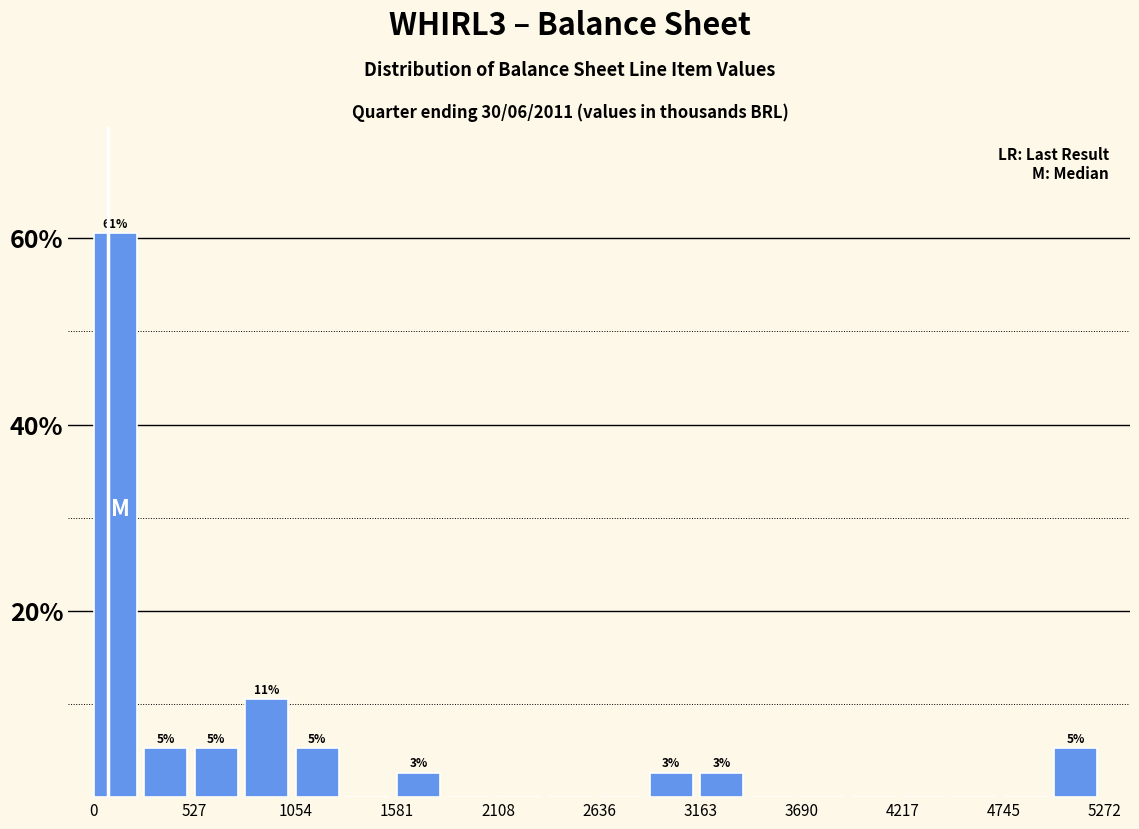

Around what value on the x-axis is the tallest bar? Give the approximate position of its centre, as read against the axis.

100